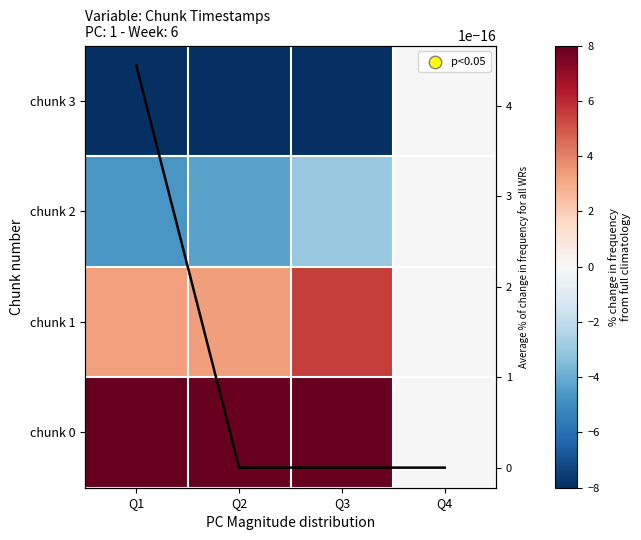

What is the greatest value displayed?

11.2